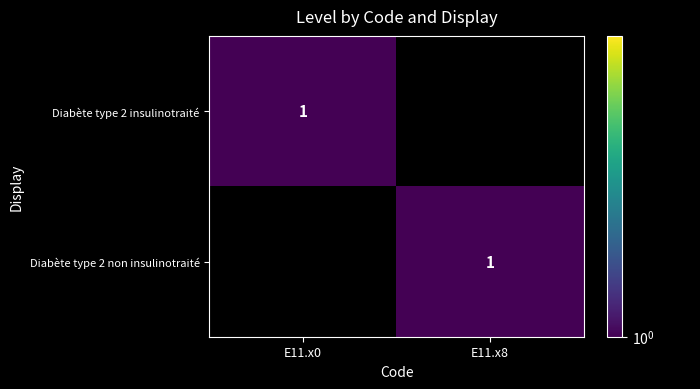

The Diabète type 2 non insulinotraité series shows 2 at E11.x8. True or false?

False